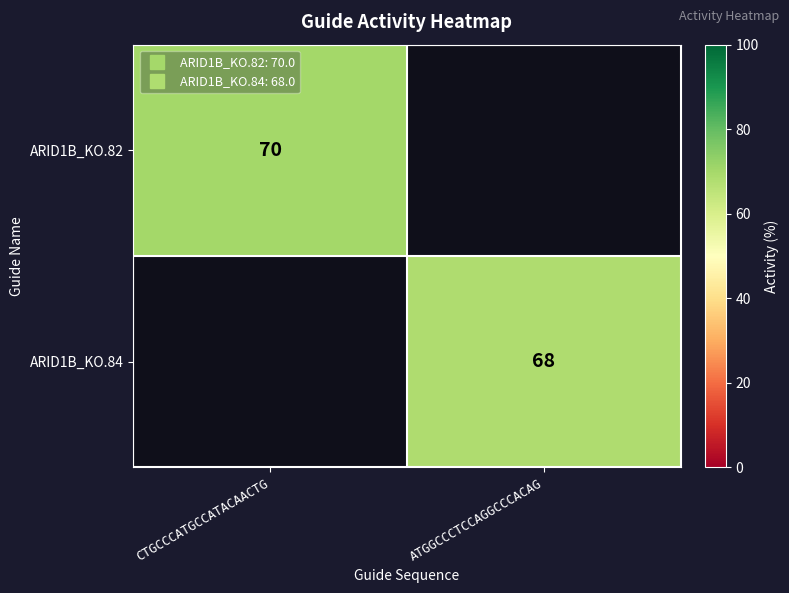

At CTGCCCATGCCATACAACTG, list the series in order from smallest to largest.

ARID1B_KO.84, ARID1B_KO.82